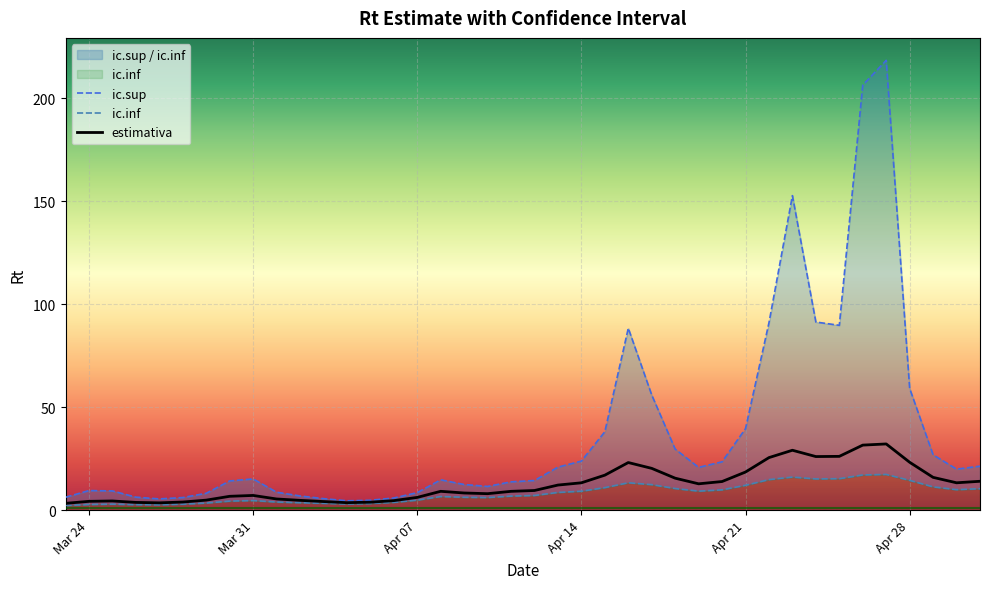

How many values in the ic.inf series exceed 7?

20